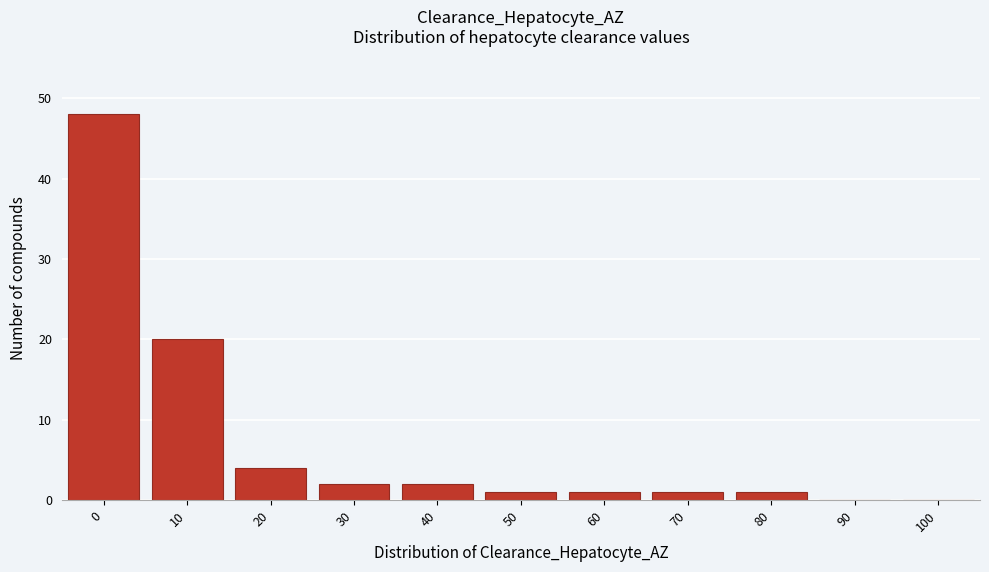

Reading left to right, list all the values displayed in this chart.

0=48	10=20	20=4	30=2	40=2	50=1	60=1	70=1	80=1	90=0	100=0